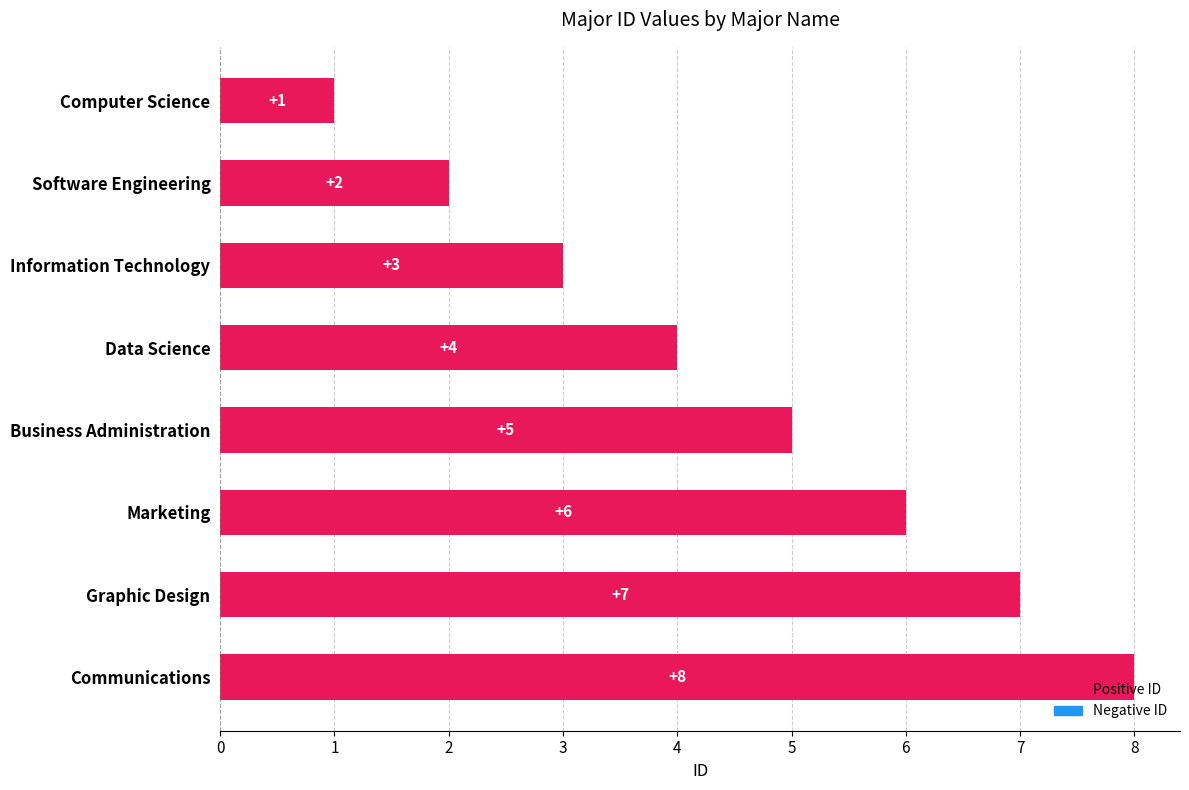

What is the difference between the maximum and second lowest values?

6